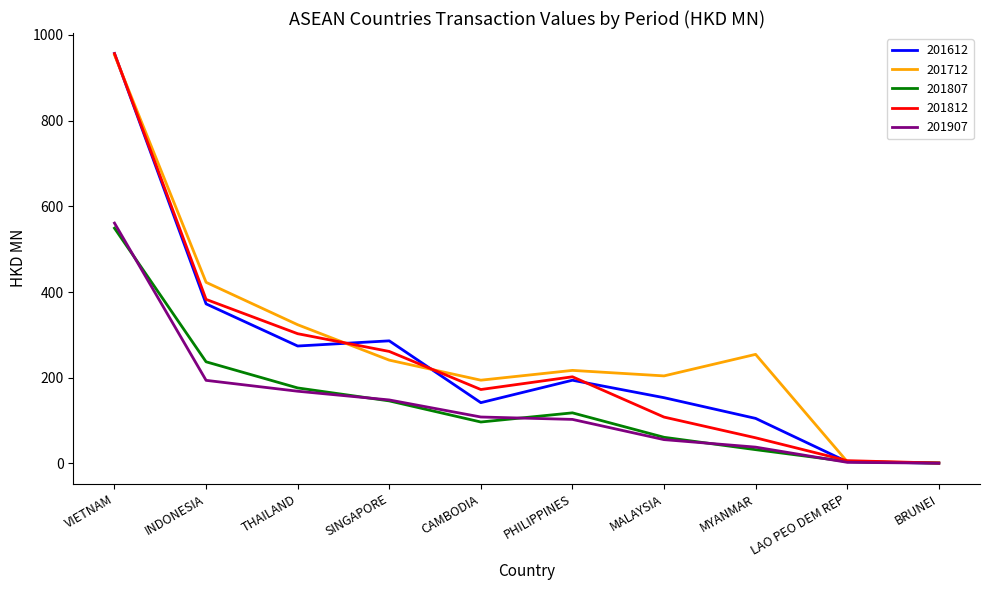

True or false: 201812 has a value of 261.3 at SINGAPORE.

True